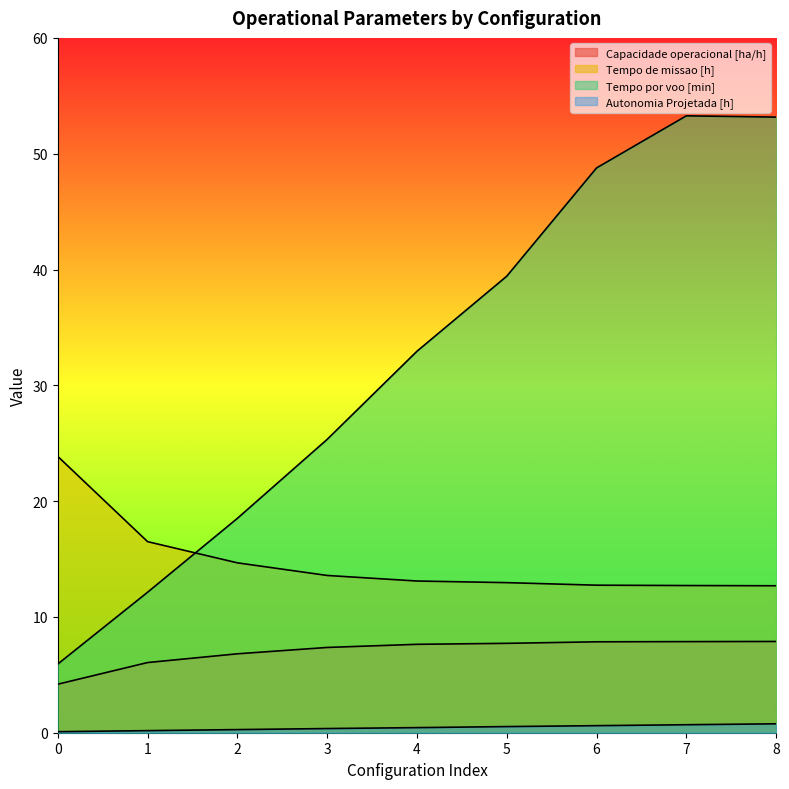

At which label is Tempo de missao [h] closest to 18?

1